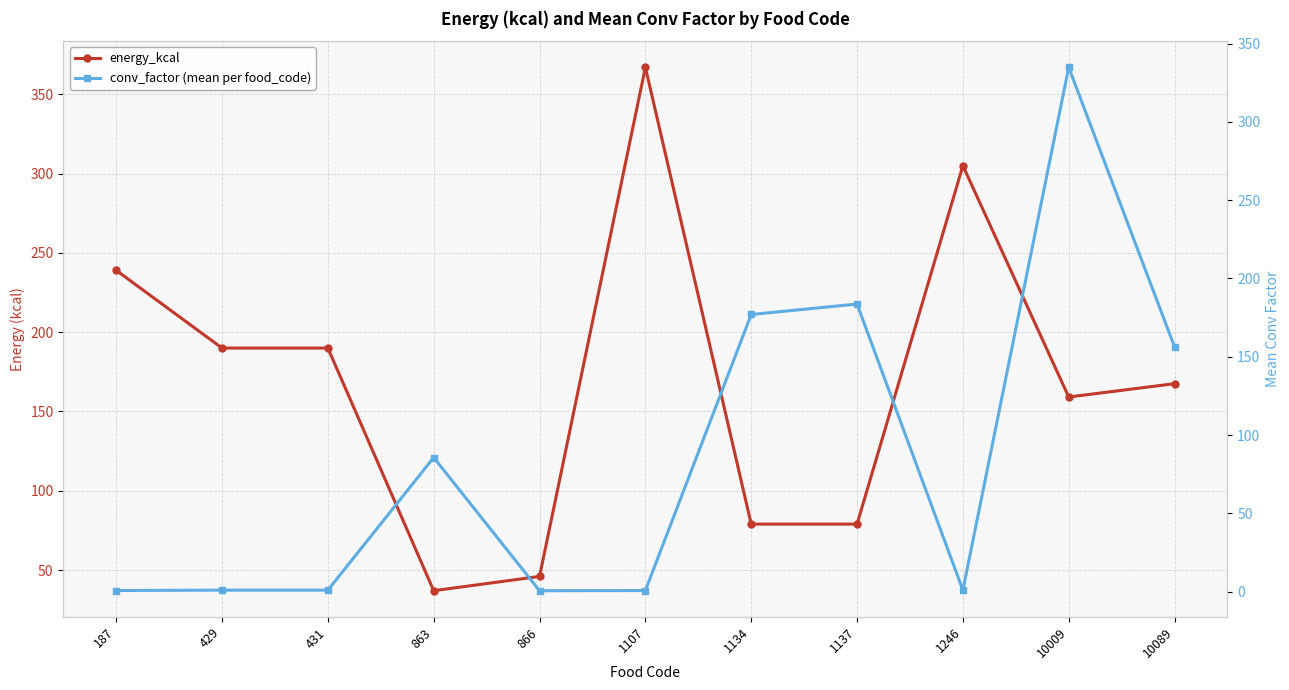

True or false: energy_kcal has a value of 51.5 at 429.

False